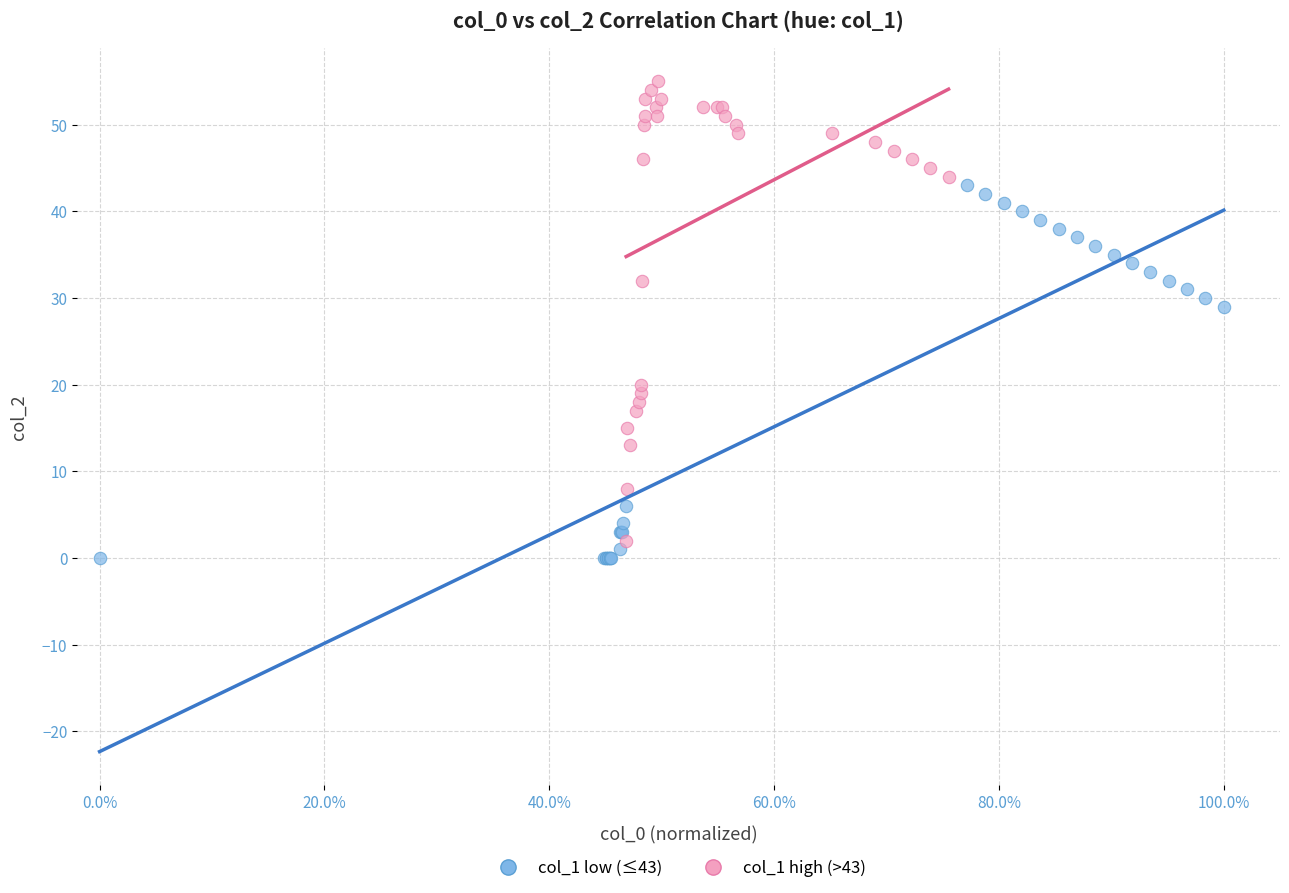

What are all the series names shown in the legend?

col_1 low (≤43), col_1 high (>43)